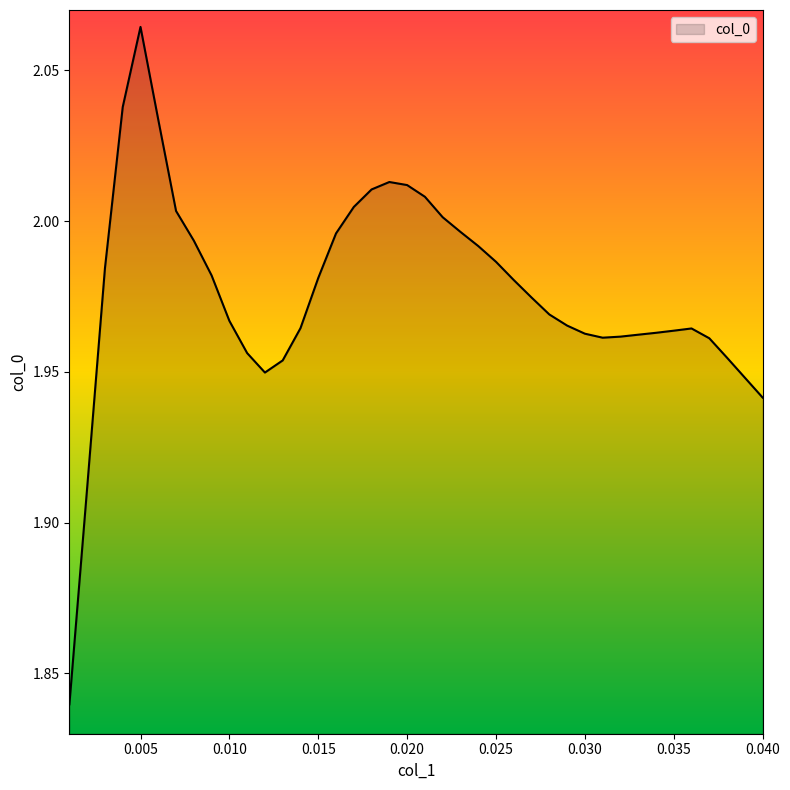

Reading left to right, list all the values displayed in this chart.

0.001=1.8	0.002=1.9	0.003=2.0	0.004=2.0	0.005=2.1	0.006=2.0	0.007=2.0	0.008=2.0	0.009=2.0	0.01=2.0	0.011=2.0	0.012=1.9	0.013=2.0	0.014=2.0	0.015=2.0	0.016=2.0	0.017=2.0	0.018=2.0	0.019=2.0	0.02=2.0	0.021=2.0	0.022=2.0	0.023=2.0	0.024=2.0	0.025=2.0	0.026=2.0	0.027=2.0	0.028=2.0	0.029=2.0	0.03=2.0	0.031=2.0	0.032=2.0	0.033=2.0	0.034=2.0	0.035=2.0	0.036=2.0	0.037=2.0	0.038=2.0	0.039=1.9	0.04=1.9